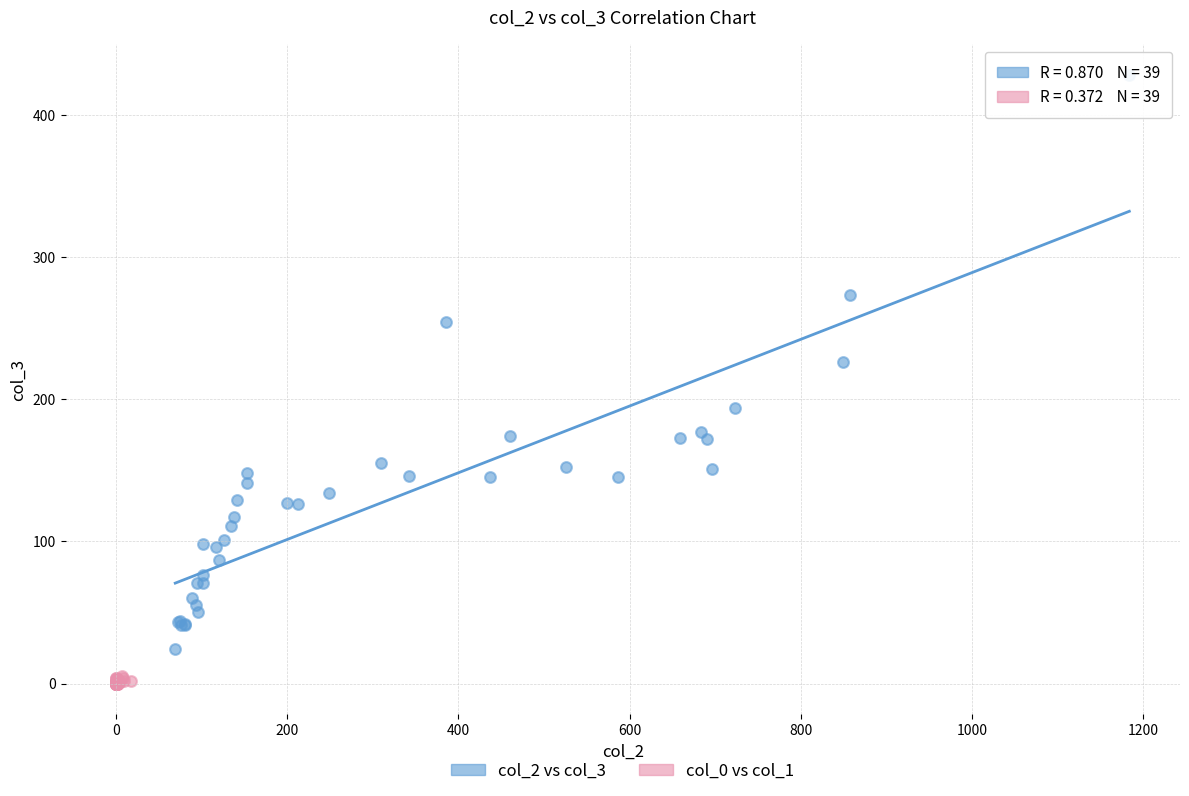

Which series has the largest Y range (max minus min)?

col_2 vs col_3